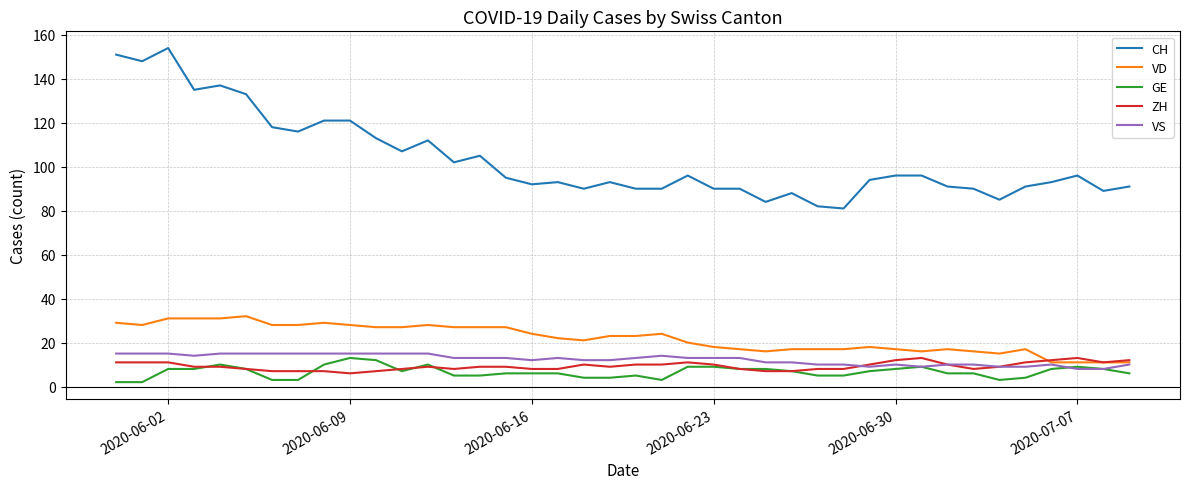

Which series has the largest range (max minus min)?

CH